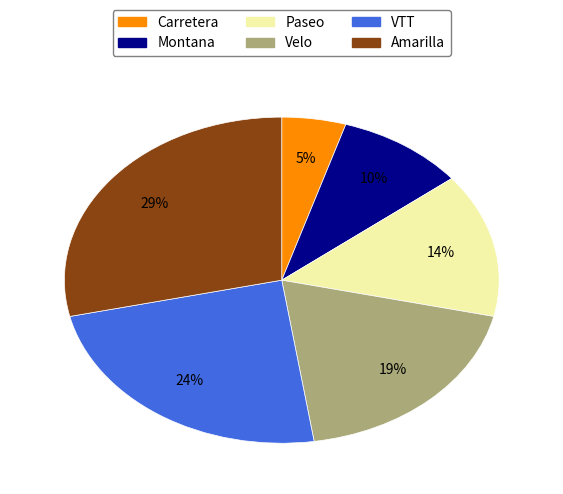

Between Velo and VTT, which is larger?

VTT